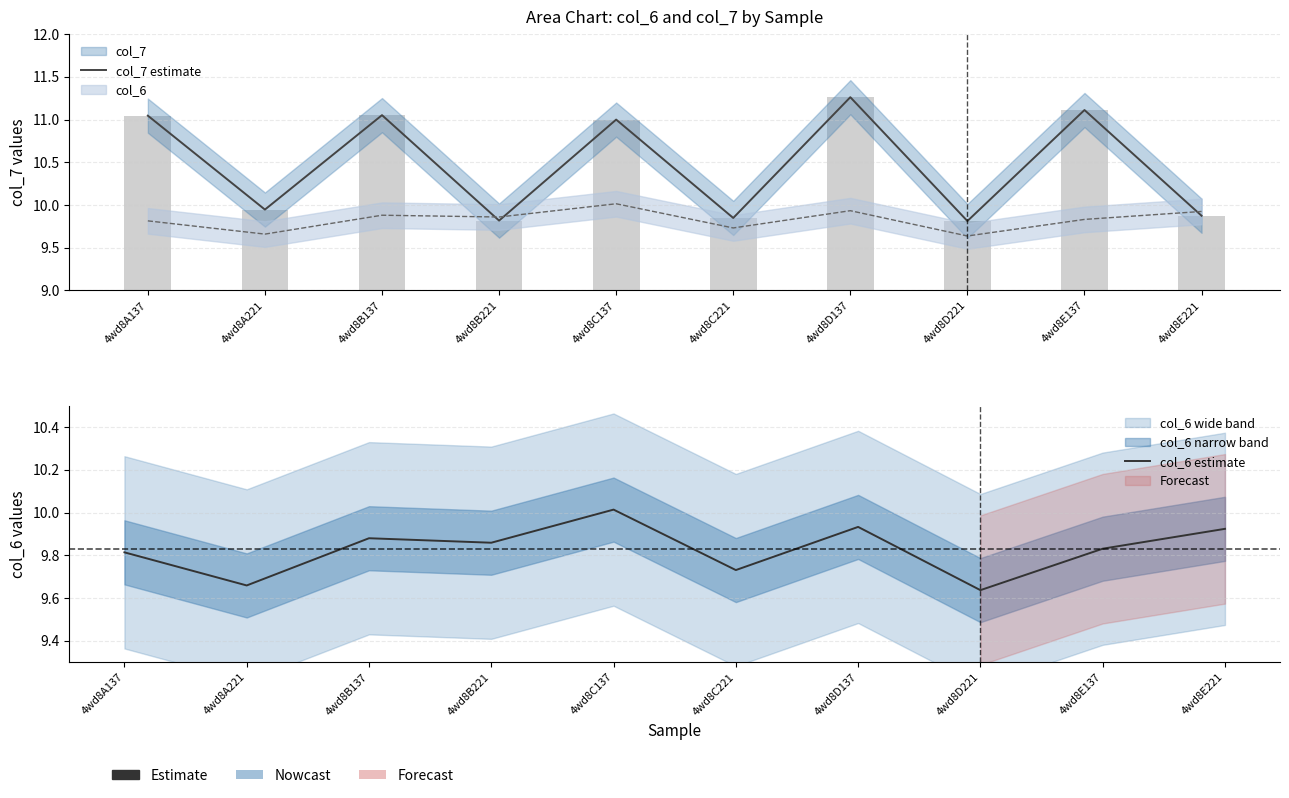

The col_6 estimate series shows 15.3 at 4wd8A221. True or false?

False